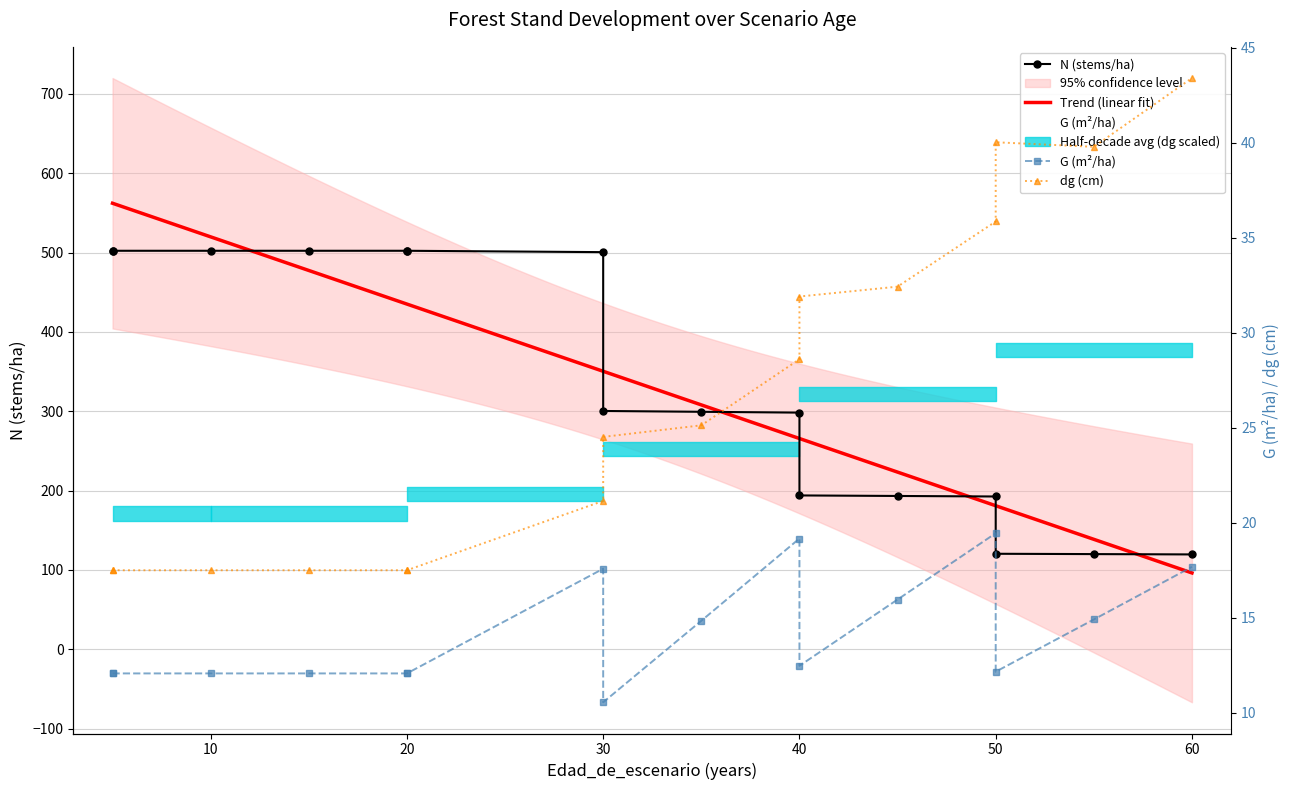

Which category has the highest value across all series?

5